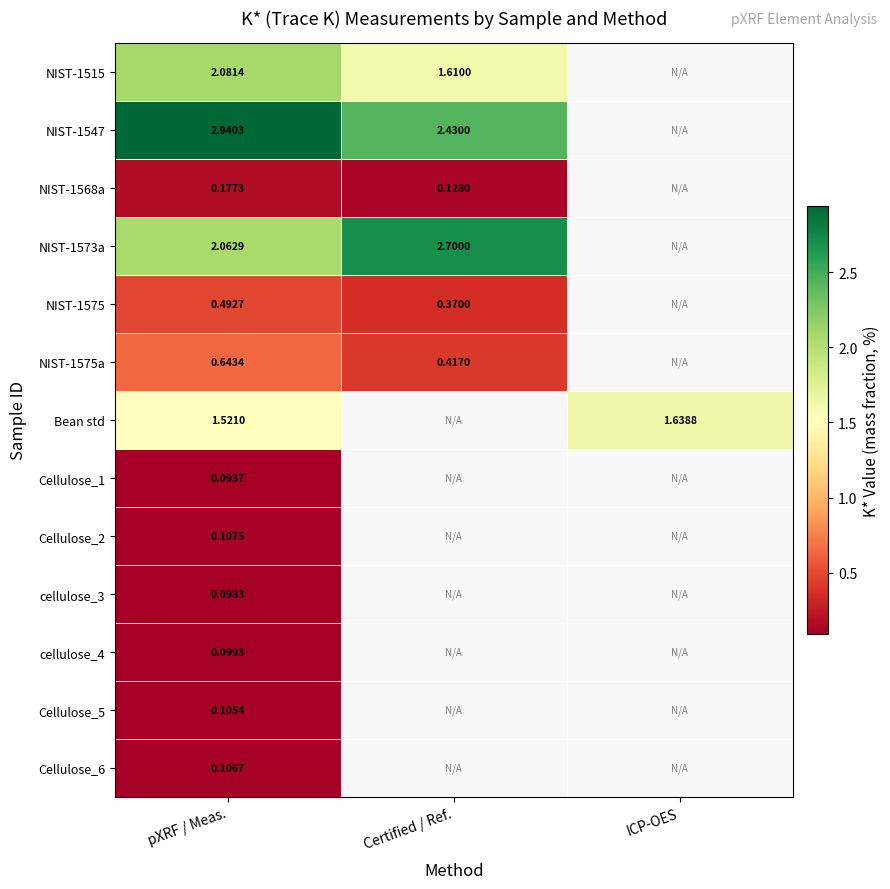

At how many categories does at least one series exceed 1?

3